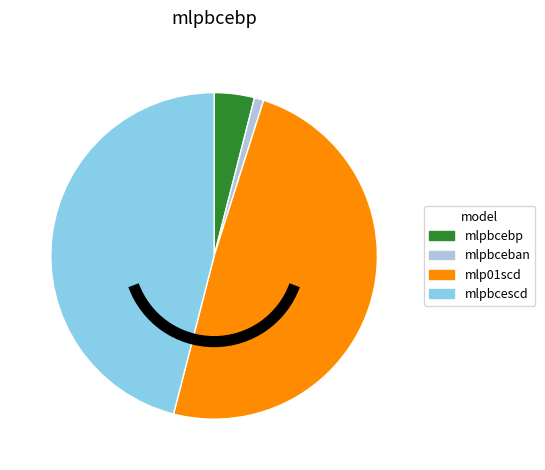

How many slices are in this pie chart?

4